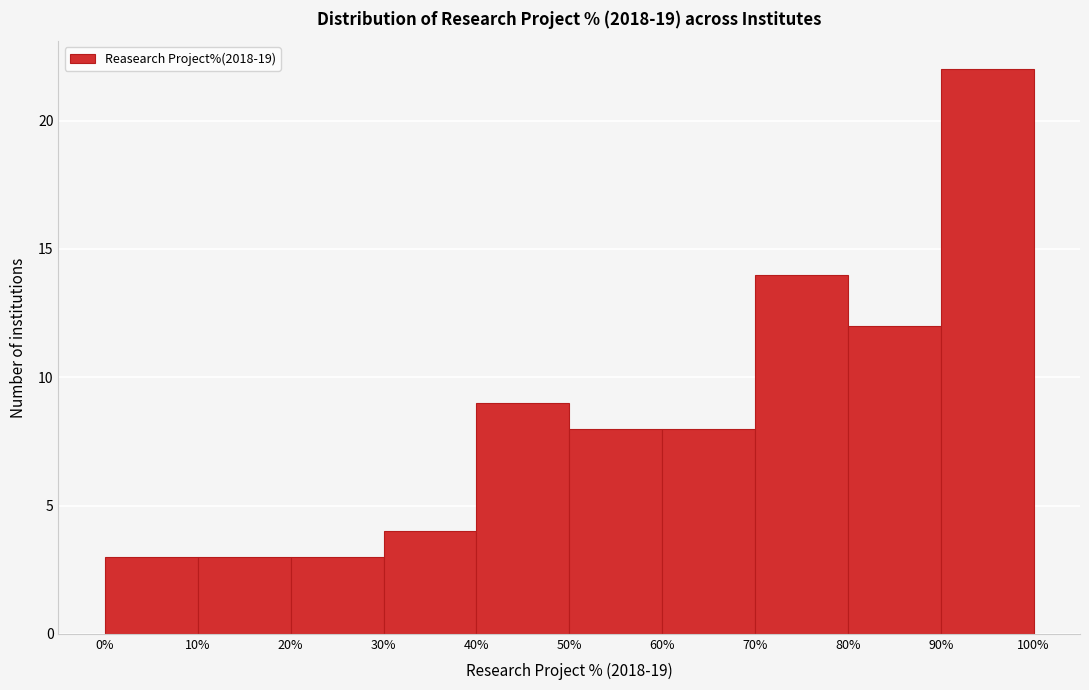

How tall is the bar that spans 50% to 60% on the x-axis? The values are not printed on the chart, so give them approximately, as read against the axis.

8